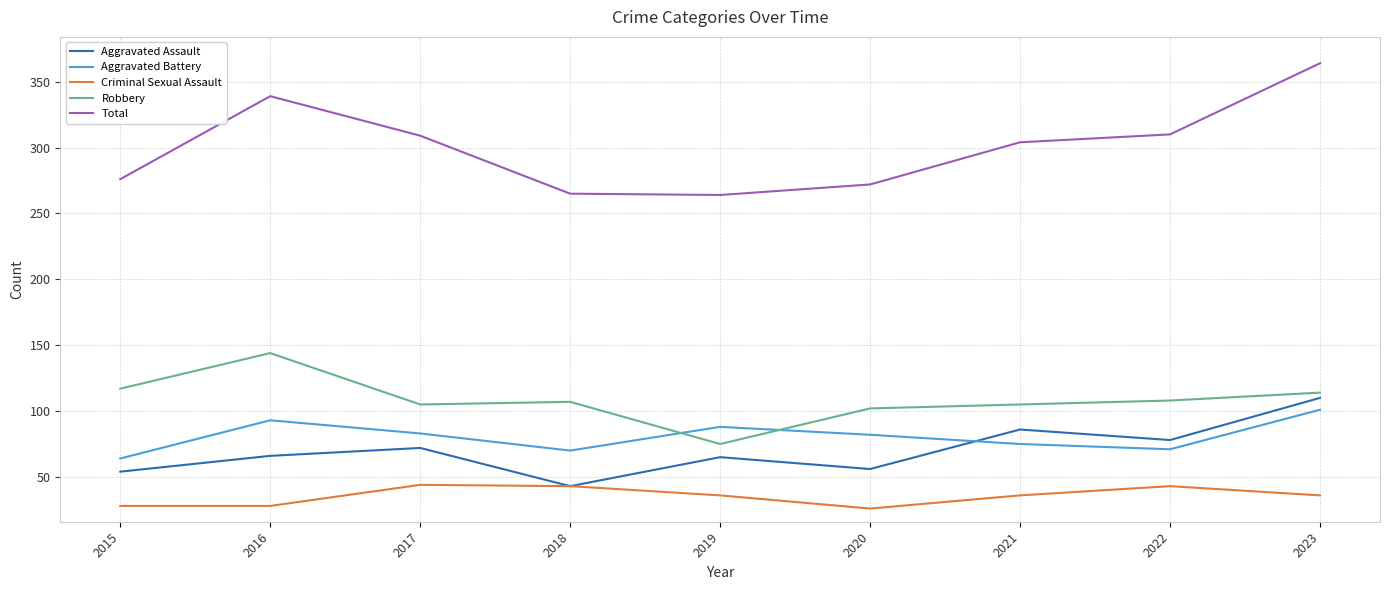

Rank the series by their maximum value, from lowest to highest.

Criminal Sexual Assault, Aggravated Battery, Aggravated Assault, Robbery, Total